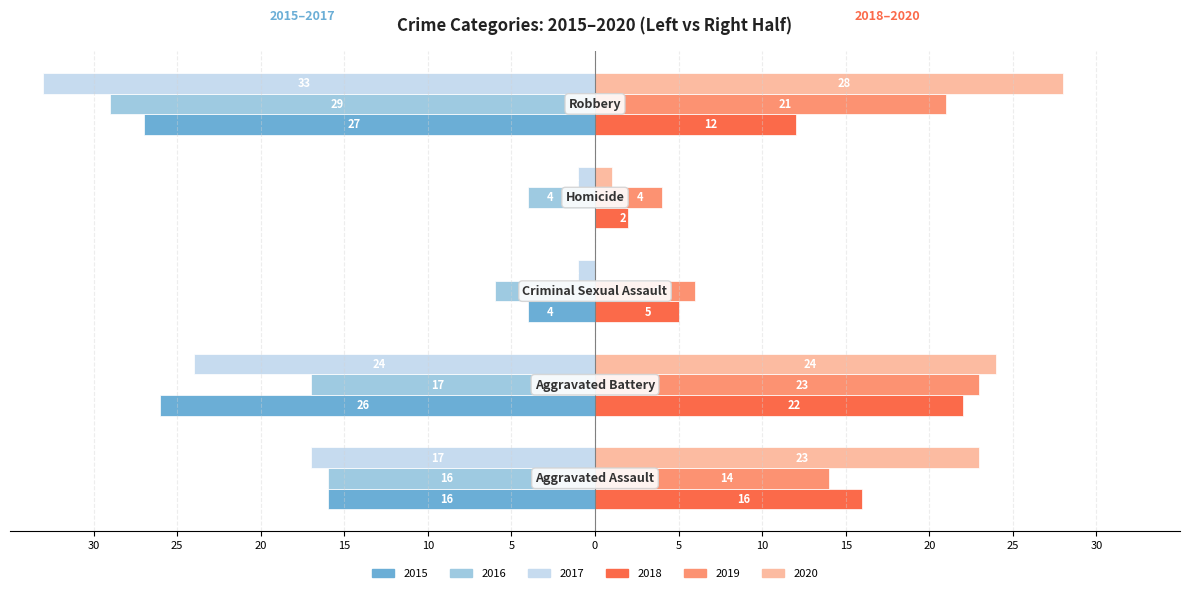

What are all the series names shown in the legend?

2015, 2016, 2017, 2018, 2019, 2020